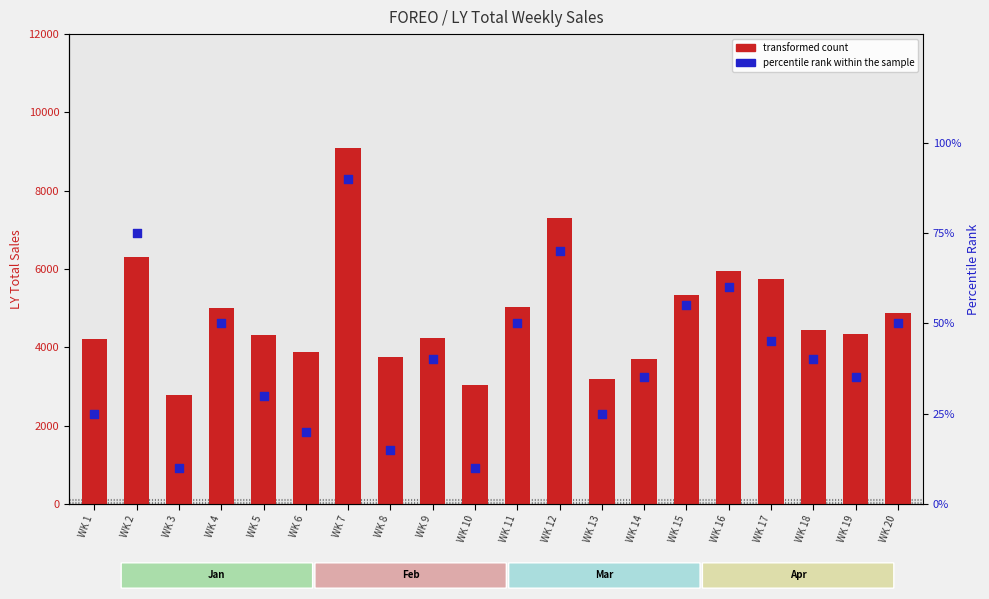

Which series has the largest Y range (max minus min)?

transformed count